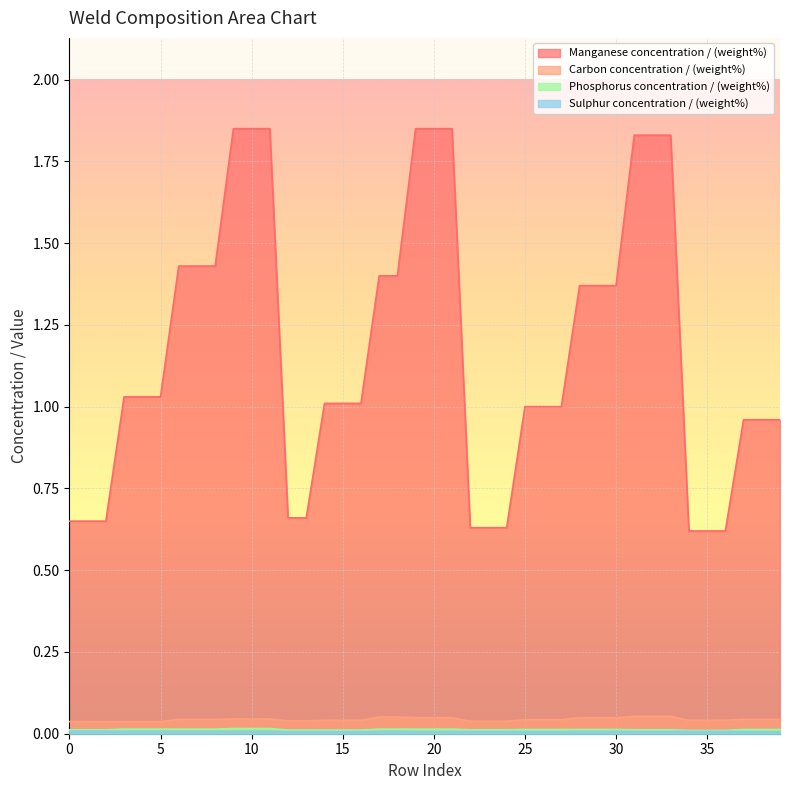

Which category has the lowest value in the Manganese concentration / (weight%) series?

34